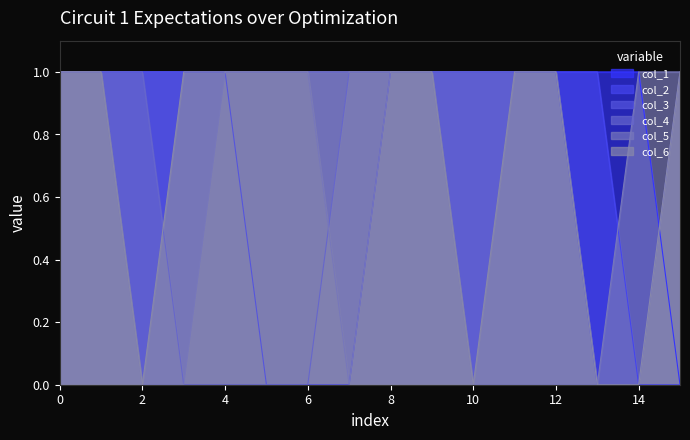

True or false: col_3 has more than 2 points higher than both neighbors.

False